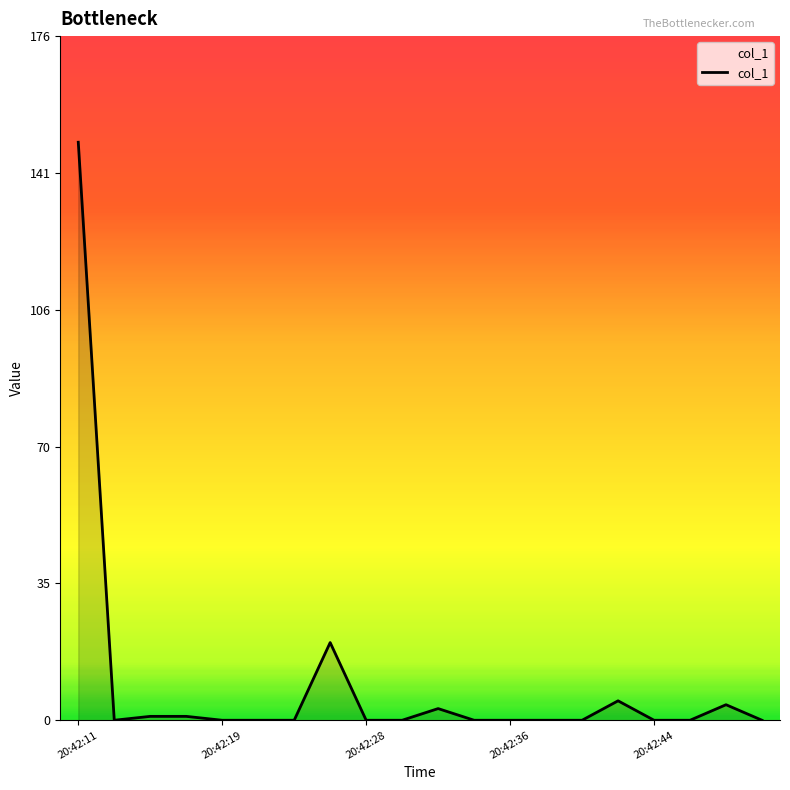

What is the maximum value shown in the chart?

148.8